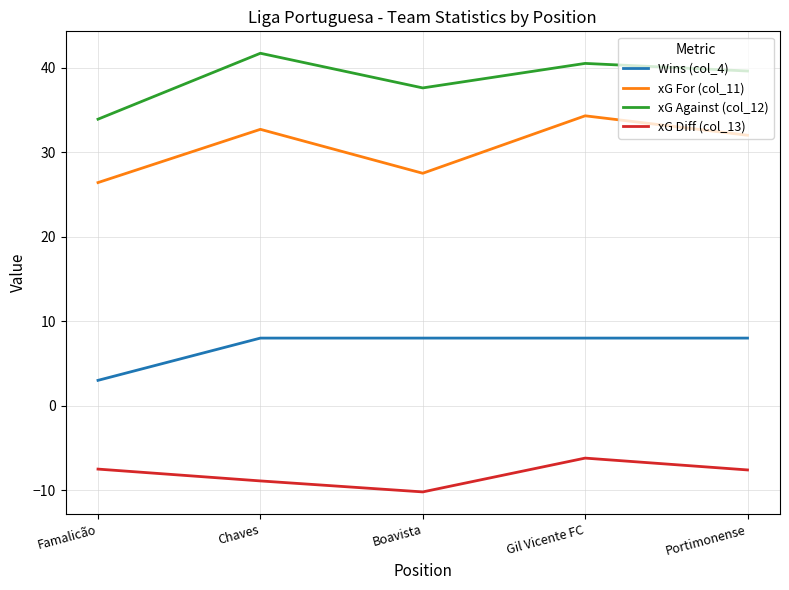

Which label corresponds to the smallest value in the chart?

Boavista